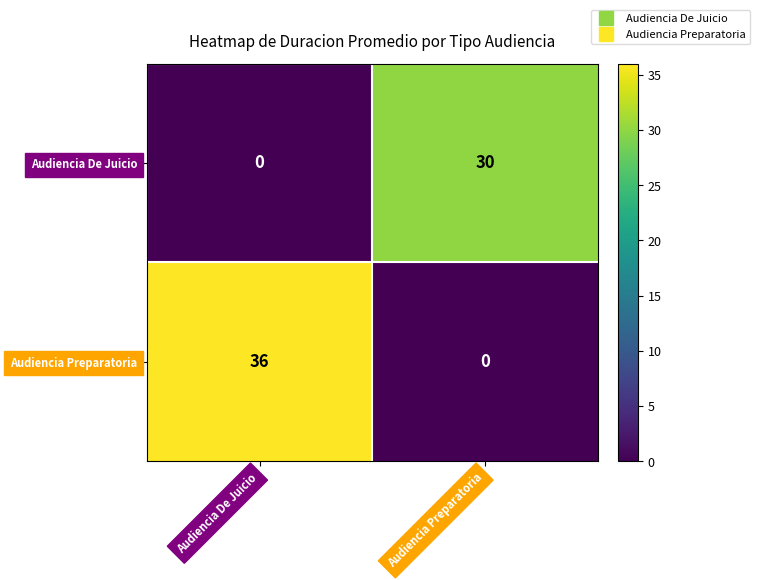

What is the highest value of the Audiencia De Juicio series?

30